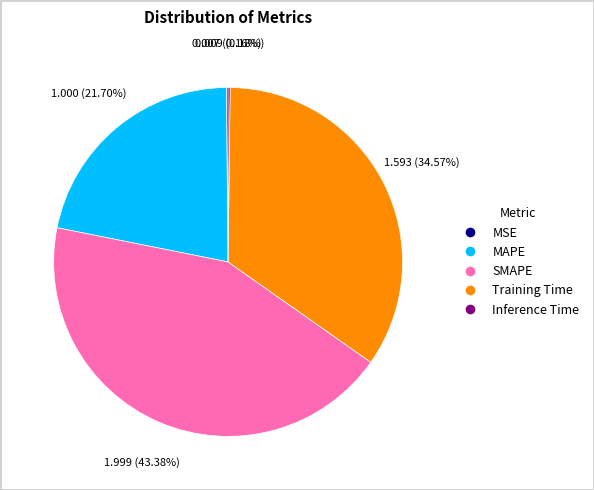

Does MAPE account for over 50% of the chart?

No